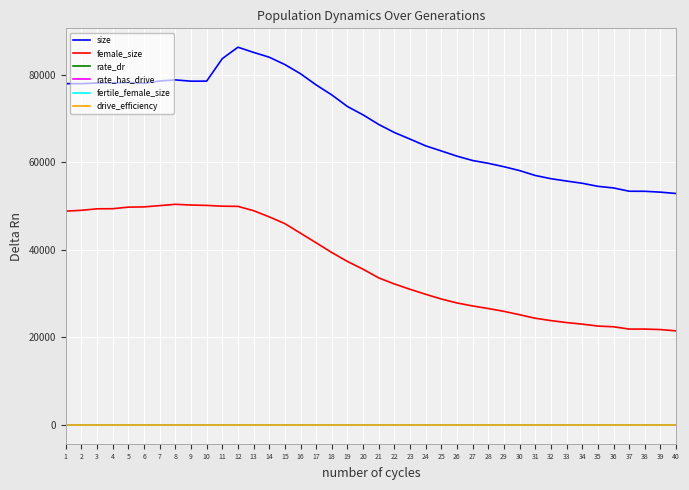

How many distinct data groups are displayed?

6